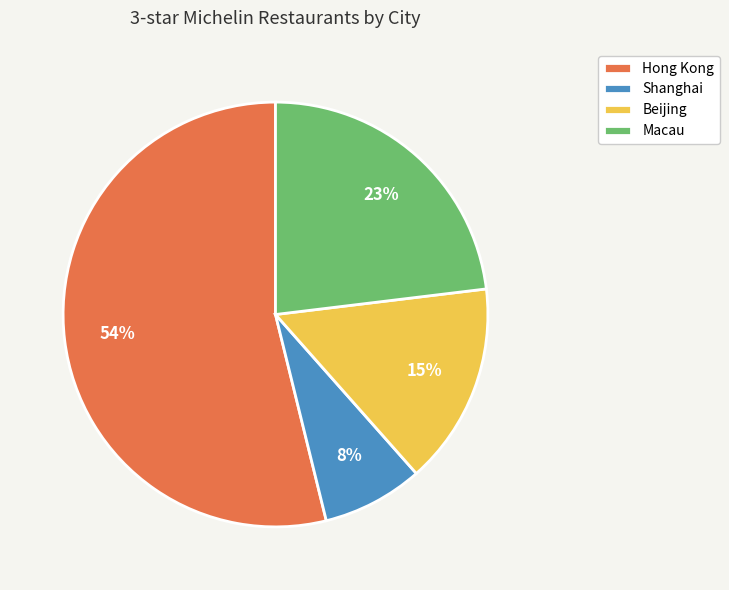

To the nearest percent, what portion does Macau represent?

23%